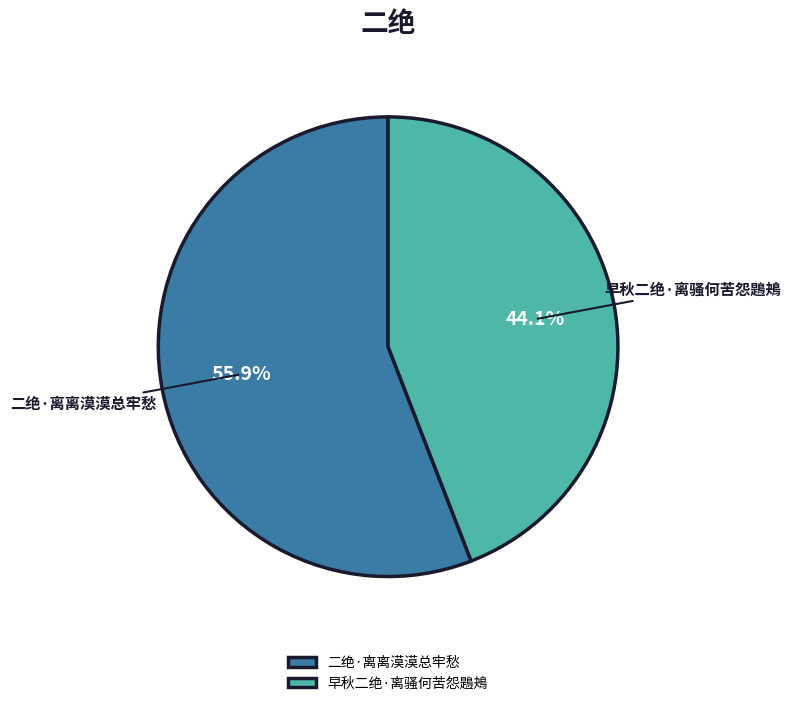

Do 二绝·离离漠漠总牢愁 and 早秋二绝·离骚何苦怨鶗鴂 together represent more than half of the pie?

Yes